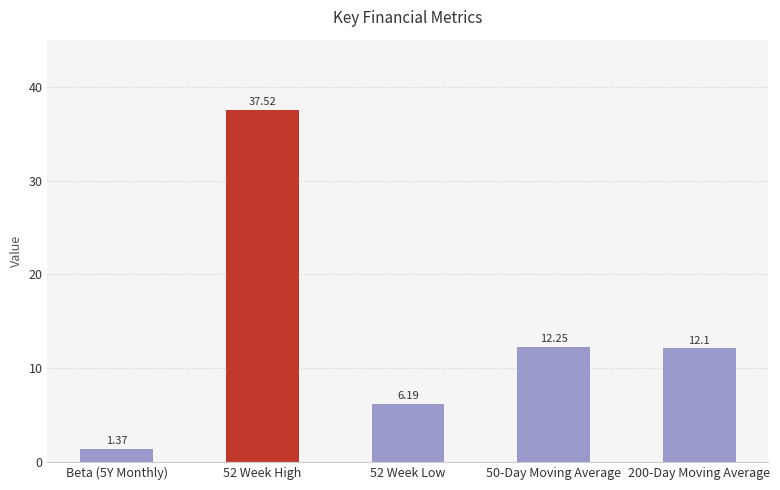

What is the label of the 1st bar from the right?

200-Day Moving Average